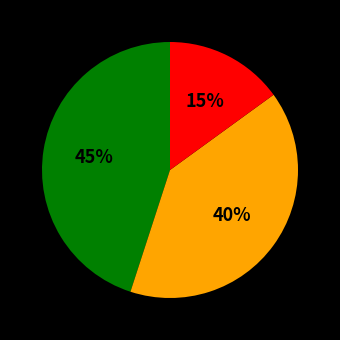

Is there any slice that represents more than half of the pie?

No